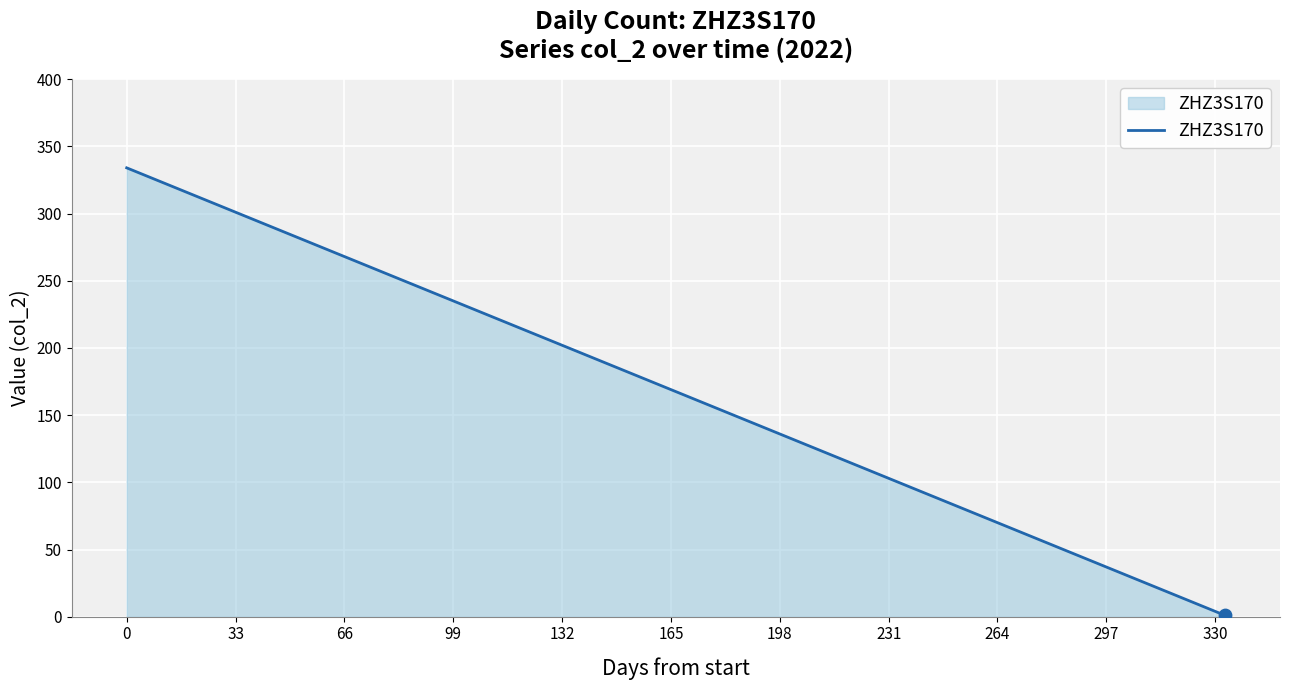

What is the difference between the maximum and minimum values?

333